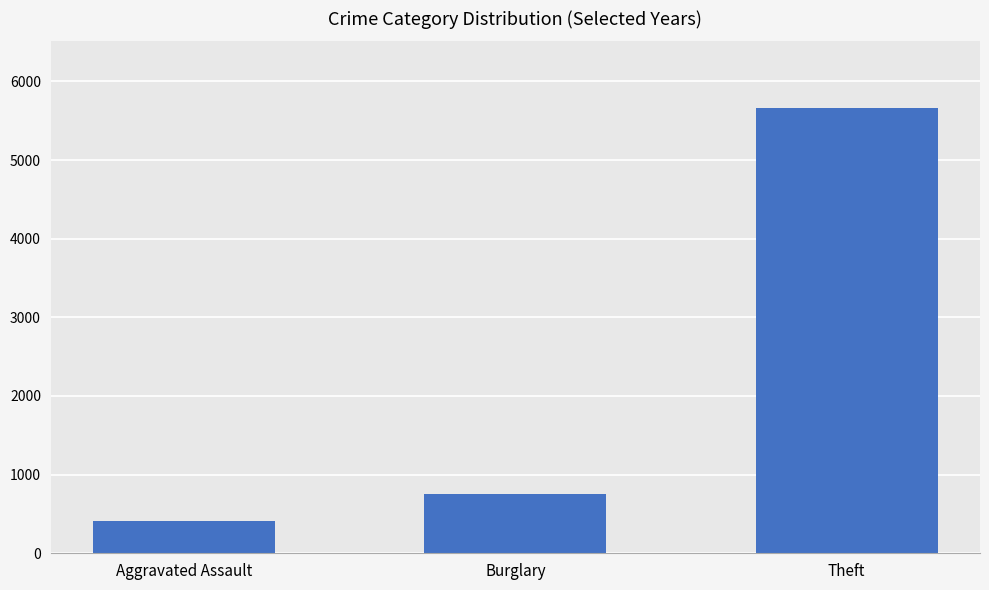

The value at Aggravated Assault is 208. True or false?

False